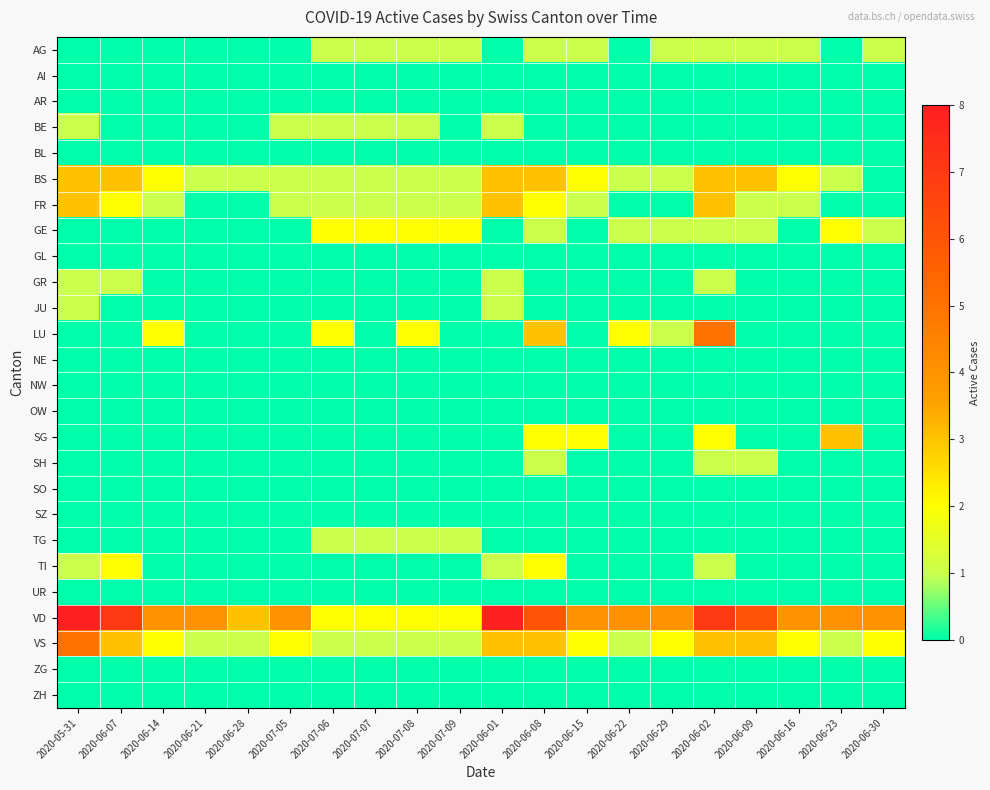

Reading right to left, list all the values displayed in this chart.

AG: 2020-06-30=1	2020-06-23=0	2020-06-16=1	2020-06-09=1	2020-06-02=1	2020-06-29=1	2020-06-22=0	2020-06-15=1	2020-06-08=1	2020-06-01=0	2020-07-09=1	2020-07-08=1	2020-07-07=1	2020-07-06=1	2020-07-05=0	2020-06-28=0	2020-06-21=0	2020-06-14=0	2020-06-07=0	2020-05-31=0
AI: 2020-06-30=0	2020-06-23=0	2020-06-16=0	2020-06-09=0	2020-06-02=0	2020-06-29=0	2020-06-22=0	2020-06-15=0	2020-06-08=0	2020-06-01=0	2020-07-09=0	2020-07-08=0	2020-07-07=0	2020-07-06=0	2020-07-05=0	2020-06-28=0	2020-06-21=0	2020-06-14=0	2020-06-07=0	2020-05-31=0
AR: 2020-06-30=0	2020-06-23=0	2020-06-16=0	2020-06-09=0	2020-06-02=0	2020-06-29=0	2020-06-22=0	2020-06-15=0	2020-06-08=0	2020-06-01=0	2020-07-09=0	2020-07-08=0	2020-07-07=0	2020-07-06=0	2020-07-05=0	2020-06-28=0	2020-06-21=0	2020-06-14=0	2020-06-07=0	2020-05-31=0
BE: 2020-06-30=0	2020-06-23=0	2020-06-16=0	2020-06-09=0	2020-06-02=0	2020-06-29=0	2020-06-22=0	2020-06-15=0	2020-06-08=0	2020-06-01=1	2020-07-09=0	2020-07-08=1	2020-07-07=1	2020-07-06=1	2020-07-05=1	2020-06-28=0	2020-06-21=0	2020-06-14=0	2020-06-07=0	2020-05-31=1
BL: 2020-06-30=0	2020-06-23=0	2020-06-16=0	2020-06-09=0	2020-06-02=0	2020-06-29=0	2020-06-22=0	2020-06-15=0	2020-06-08=0	2020-06-01=0	2020-07-09=0	2020-07-08=0	2020-07-07=0	2020-07-06=0	2020-07-05=0	2020-06-28=0	2020-06-21=0	2020-06-14=0	2020-06-07=0	2020-05-31=0
BS: 2020-06-30=0	2020-06-23=1	2020-06-16=2	2020-06-09=3	2020-06-02=3	2020-06-29=1	2020-06-22=1	2020-06-15=2	2020-06-08=3	2020-06-01=3	2020-07-09=1	2020-07-08=1	2020-07-07=1	2020-07-06=1	2020-07-05=1	2020-06-28=1	2020-06-21=1	2020-06-14=2	2020-06-07=3	2020-05-31=3
FR: 2020-06-30=0	2020-06-23=0	2020-06-16=1	2020-06-09=1	2020-06-02=3	2020-06-29=0	2020-06-22=0	2020-06-15=1	2020-06-08=2	2020-06-01=3	2020-07-09=1	2020-07-08=1	2020-07-07=1	2020-07-06=1	2020-07-05=1	2020-06-28=0	2020-06-21=0	2020-06-14=1	2020-06-07=2	2020-05-31=3
GE: 2020-06-30=1	2020-06-23=2	2020-06-16=0	2020-06-09=1	2020-06-02=1	2020-06-29=1	2020-06-22=1	2020-06-15=0	2020-06-08=1	2020-06-01=0	2020-07-09=2	2020-07-08=2	2020-07-07=2	2020-07-06=2	2020-07-05=0	2020-06-28=0	2020-06-21=0	2020-06-14=0	2020-06-07=0	2020-05-31=0
GL: 2020-06-30=0	2020-06-23=0	2020-06-16=0	2020-06-09=0	2020-06-02=0	2020-06-29=0	2020-06-22=0	2020-06-15=0	2020-06-08=0	2020-06-01=0	2020-07-09=0	2020-07-08=0	2020-07-07=0	2020-07-06=0	2020-07-05=0	2020-06-28=0	2020-06-21=0	2020-06-14=0	2020-06-07=0	2020-05-31=0
GR: 2020-06-30=0	2020-06-23=0	2020-06-16=0	2020-06-09=0	2020-06-02=1	2020-06-29=0	2020-06-22=0	2020-06-15=0	2020-06-08=0	2020-06-01=1	2020-07-09=0	2020-07-08=0	2020-07-07=0	2020-07-06=0	2020-07-05=0	2020-06-28=0	2020-06-21=0	2020-06-14=0	2020-06-07=1	2020-05-31=1
JU: 2020-06-30=0	2020-06-23=0	2020-06-16=0	2020-06-09=0	2020-06-02=0	2020-06-29=0	2020-06-22=0	2020-06-15=0	2020-06-08=0	2020-06-01=1	2020-07-09=0	2020-07-08=0	2020-07-07=0	2020-07-06=0	2020-07-05=0	2020-06-28=0	2020-06-21=0	2020-06-14=0	2020-06-07=0	2020-05-31=1
LU: 2020-06-30=0	2020-06-23=0	2020-06-16=0	2020-06-09=0	2020-06-02=5	2020-06-29=1	2020-06-22=2	2020-06-15=0	2020-06-08=3	2020-06-01=0	2020-07-09=0	2020-07-08=2	2020-07-07=0	2020-07-06=2	2020-07-05=0	2020-06-28=0	2020-06-21=0	2020-06-14=2	2020-06-07=0	2020-05-31=0
NE: 2020-06-30=0	2020-06-23=0	2020-06-16=0	2020-06-09=0	2020-06-02=0	2020-06-29=0	2020-06-22=0	2020-06-15=0	2020-06-08=0	2020-06-01=0	2020-07-09=0	2020-07-08=0	2020-07-07=0	2020-07-06=0	2020-07-05=0	2020-06-28=0	2020-06-21=0	2020-06-14=0	2020-06-07=0	2020-05-31=0
NW: 2020-06-30=0	2020-06-23=0	2020-06-16=0	2020-06-09=0	2020-06-02=0	2020-06-29=0	2020-06-22=0	2020-06-15=0	2020-06-08=0	2020-06-01=0	2020-07-09=0	2020-07-08=0	2020-07-07=0	2020-07-06=0	2020-07-05=0	2020-06-28=0	2020-06-21=0	2020-06-14=0	2020-06-07=0	2020-05-31=0
OW: 2020-06-30=0	2020-06-23=0	2020-06-16=0	2020-06-09=0	2020-06-02=0	2020-06-29=0	2020-06-22=0	2020-06-15=0	2020-06-08=0	2020-06-01=0	2020-07-09=0	2020-07-08=0	2020-07-07=0	2020-07-06=0	2020-07-05=0	2020-06-28=0	2020-06-21=0	2020-06-14=0	2020-06-07=0	2020-05-31=0
SG: 2020-06-30=0	2020-06-23=3	2020-06-16=0	2020-06-09=0	2020-06-02=2	2020-06-29=0	2020-06-22=0	2020-06-15=2	2020-06-08=2	2020-06-01=0	2020-07-09=0	2020-07-08=0	2020-07-07=0	2020-07-06=0	2020-07-05=0	2020-06-28=0	2020-06-21=0	2020-06-14=0	2020-06-07=0	2020-05-31=0
SH: 2020-06-30=0	2020-06-23=0	2020-06-16=0	2020-06-09=1	2020-06-02=1	2020-06-29=0	2020-06-22=0	2020-06-15=0	2020-06-08=1	2020-06-01=0	2020-07-09=0	2020-07-08=0	2020-07-07=0	2020-07-06=0	2020-07-05=0	2020-06-28=0	2020-06-21=0	2020-06-14=0	2020-06-07=0	2020-05-31=0
SO: 2020-06-30=0	2020-06-23=0	2020-06-16=0	2020-06-09=0	2020-06-02=0	2020-06-29=0	2020-06-22=0	2020-06-15=0	2020-06-08=0	2020-06-01=0	2020-07-09=0	2020-07-08=0	2020-07-07=0	2020-07-06=0	2020-07-05=0	2020-06-28=0	2020-06-21=0	2020-06-14=0	2020-06-07=0	2020-05-31=0
SZ: 2020-06-30=0	2020-06-23=0	2020-06-16=0	2020-06-09=0	2020-06-02=0	2020-06-29=0	2020-06-22=0	2020-06-15=0	2020-06-08=0	2020-06-01=0	2020-07-09=0	2020-07-08=0	2020-07-07=0	2020-07-06=0	2020-07-05=0	2020-06-28=0	2020-06-21=0	2020-06-14=0	2020-06-07=0	2020-05-31=0
TG: 2020-06-30=0	2020-06-23=0	2020-06-16=0	2020-06-09=0	2020-06-02=0	2020-06-29=0	2020-06-22=0	2020-06-15=0	2020-06-08=0	2020-06-01=0	2020-07-09=1	2020-07-08=1	2020-07-07=1	2020-07-06=1	2020-07-05=0	2020-06-28=0	2020-06-21=0	2020-06-14=0	2020-06-07=0	2020-05-31=0
TI: 2020-06-30=0	2020-06-23=0	2020-06-16=0	2020-06-09=0	2020-06-02=1	2020-06-29=0	2020-06-22=0	2020-06-15=0	2020-06-08=2	2020-06-01=1	2020-07-09=0	2020-07-08=0	2020-07-07=0	2020-07-06=0	2020-07-05=0	2020-06-28=0	2020-06-21=0	2020-06-14=0	2020-06-07=2	2020-05-31=1
UR: 2020-06-30=0	2020-06-23=0	2020-06-16=0	2020-06-09=0	2020-06-02=0	2020-06-29=0	2020-06-22=0	2020-06-15=0	2020-06-08=0	2020-06-01=0	2020-07-09=0	2020-07-08=0	2020-07-07=0	2020-07-06=0	2020-07-05=0	2020-06-28=0	2020-06-21=0	2020-06-14=0	2020-06-07=0	2020-05-31=0
VD: 2020-06-30=4	2020-06-23=4	2020-06-16=4	2020-06-09=6	2020-06-02=7	2020-06-29=4	2020-06-22=4	2020-06-15=4	2020-06-08=6	2020-06-01=8	2020-07-09=2	2020-07-08=2	2020-07-07=2	2020-07-06=2	2020-07-05=4	2020-06-28=3	2020-06-21=4	2020-06-14=4	2020-06-07=7	2020-05-31=8
VS: 2020-06-30=2	2020-06-23=1	2020-06-16=2	2020-06-09=3	2020-06-02=3	2020-06-29=2	2020-06-22=1	2020-06-15=2	2020-06-08=3	2020-06-01=3	2020-07-09=1	2020-07-08=1	2020-07-07=1	2020-07-06=1	2020-07-05=2	2020-06-28=1	2020-06-21=1	2020-06-14=2	2020-06-07=3	2020-05-31=5
ZG: 2020-06-30=0	2020-06-23=0	2020-06-16=0	2020-06-09=0	2020-06-02=0	2020-06-29=0	2020-06-22=0	2020-06-15=0	2020-06-08=0	2020-06-01=0	2020-07-09=0	2020-07-08=0	2020-07-07=0	2020-07-06=0	2020-07-05=0	2020-06-28=0	2020-06-21=0	2020-06-14=0	2020-06-07=0	2020-05-31=0
ZH: 2020-06-30=0	2020-06-23=0	2020-06-16=0	2020-06-09=0	2020-06-02=0	2020-06-29=0	2020-06-22=0	2020-06-15=0	2020-06-08=0	2020-06-01=0	2020-07-09=0	2020-07-08=0	2020-07-07=0	2020-07-06=0	2020-07-05=0	2020-06-28=0	2020-06-21=0	2020-06-14=0	2020-06-07=0	2020-05-31=0